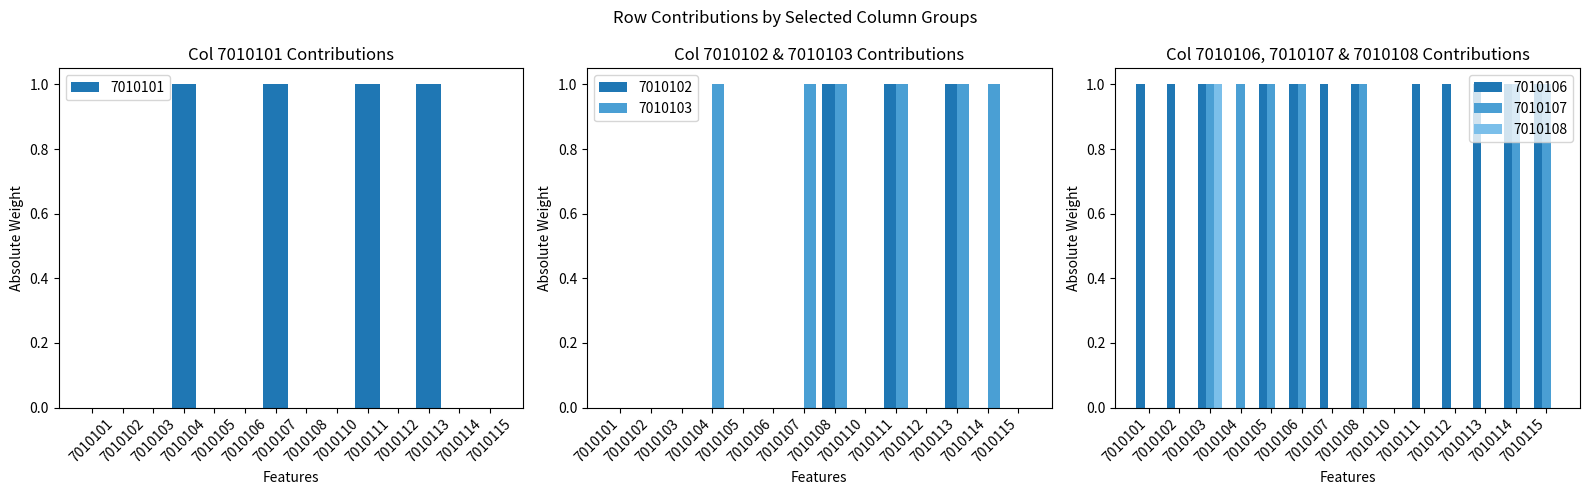

Which series changed the most between 7010107 and 7010115?

7010101